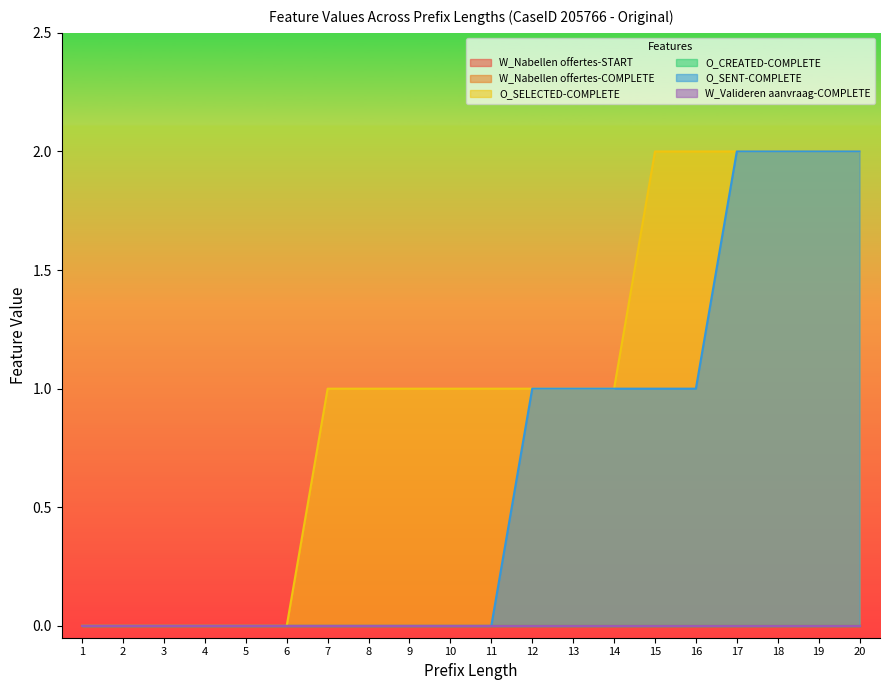

Which series has the widest spread of values?

O_SELECTED-COMPLETE